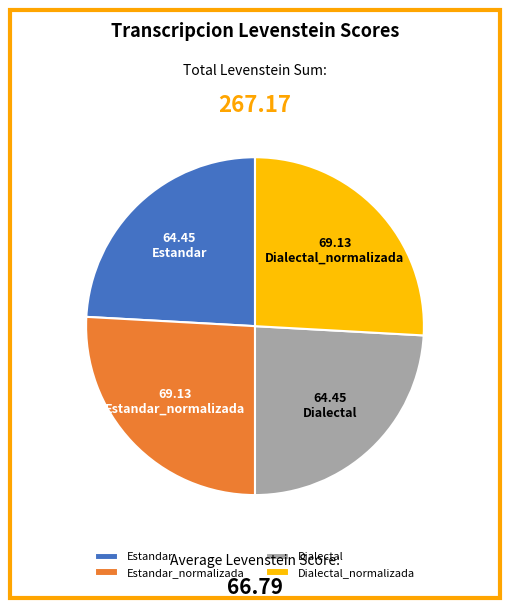

Is it true that Dialectal is 11% of the pie?

False